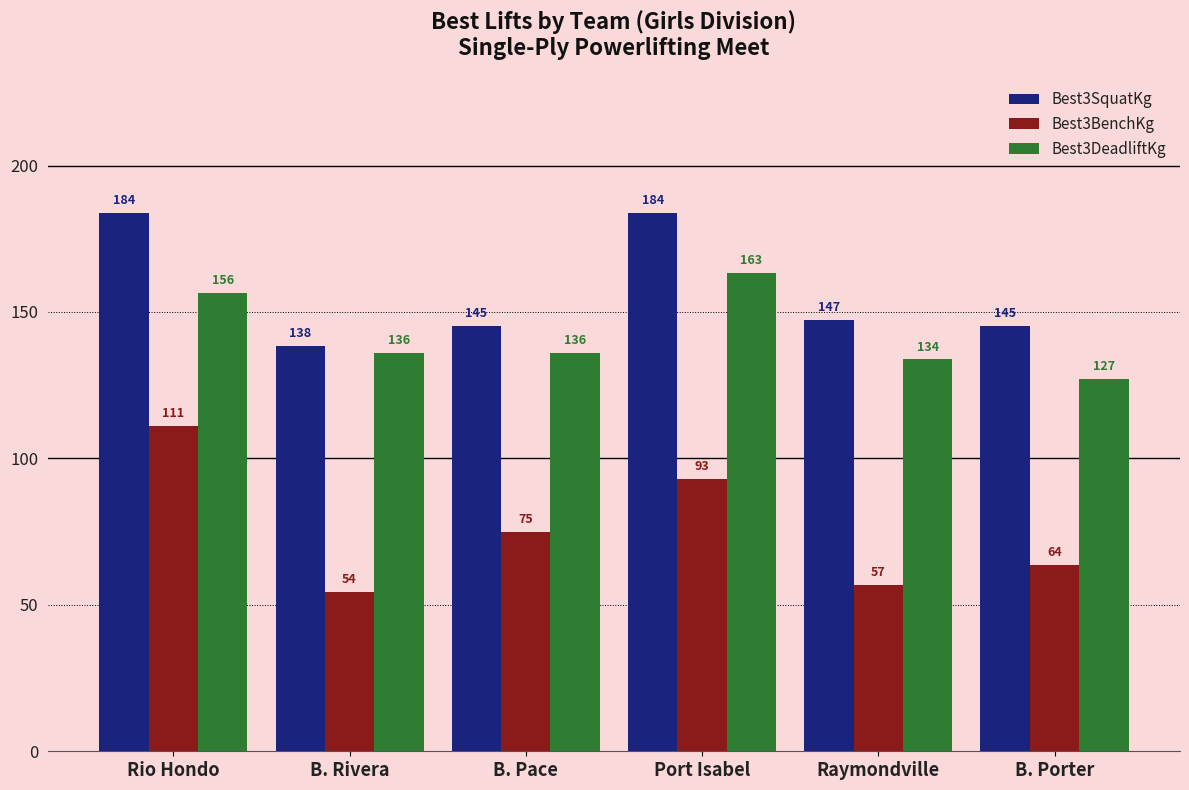

At which label does Best3SquatKg reach its minimum?

B. Rivera